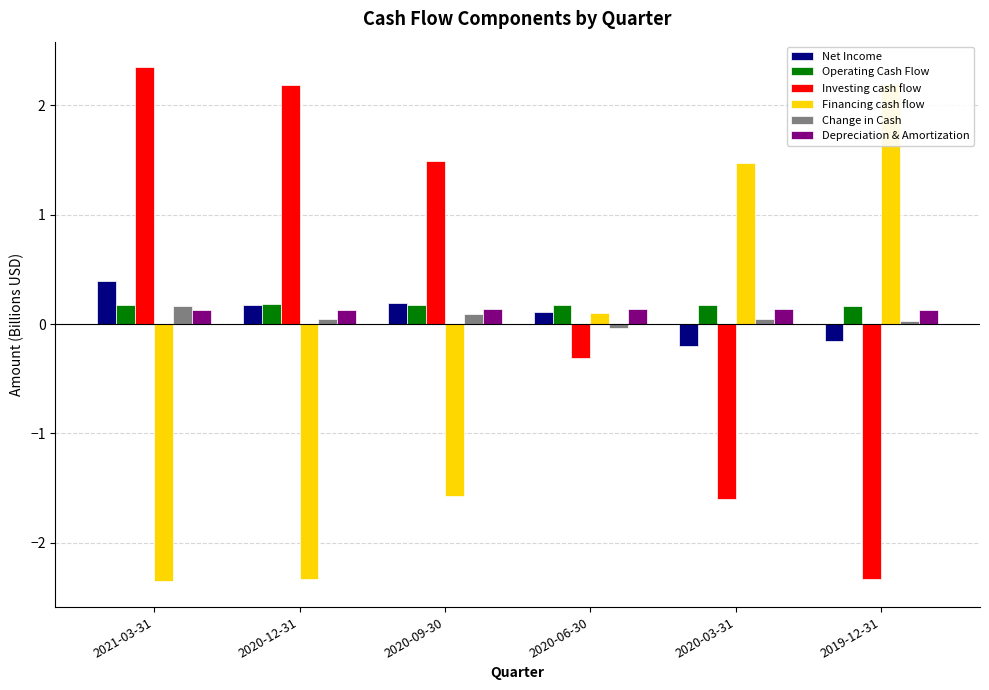

Is it true that Financing cash flow equals -0.9 at 2021-03-31?

False